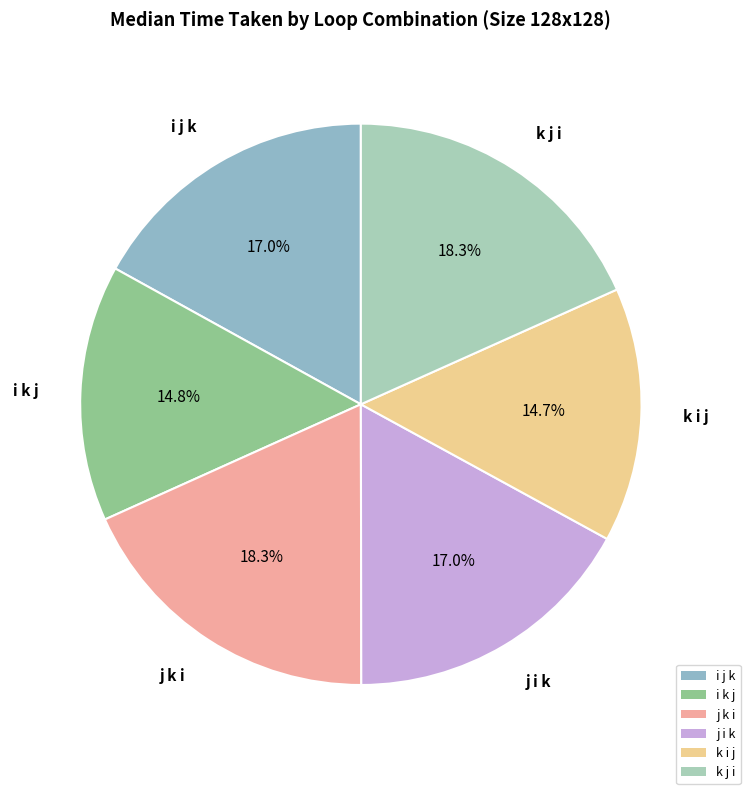

Is it true that k j i is 18% of the pie?

True